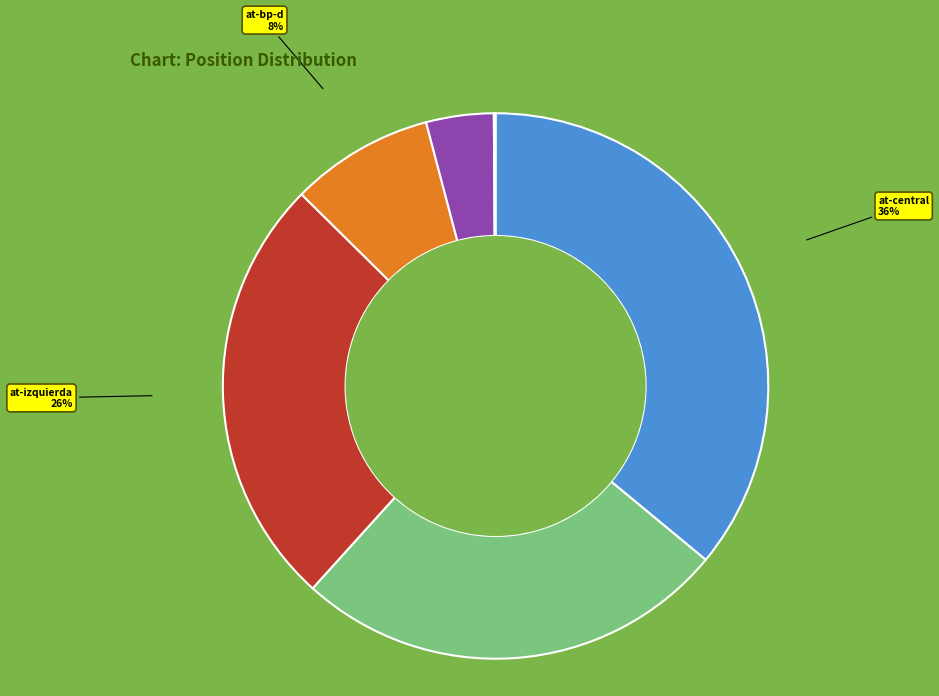

To the nearest percent, what is the average slice percentage?

17%